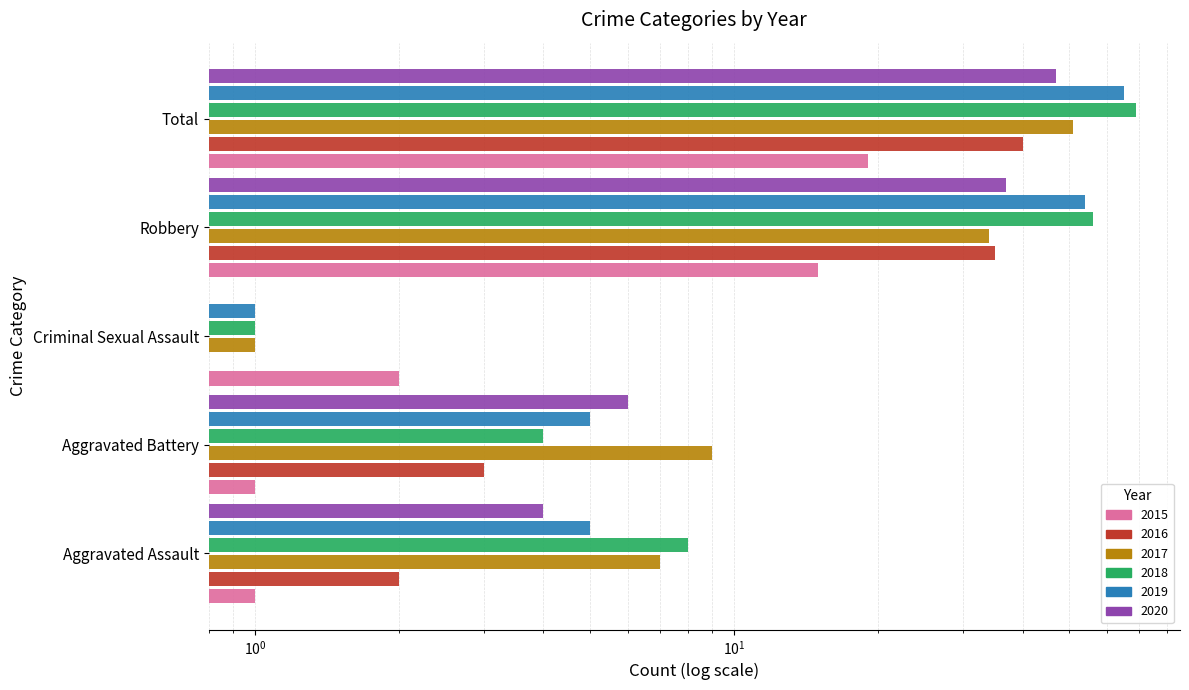

What position from the right is Aggravated Assault?

5